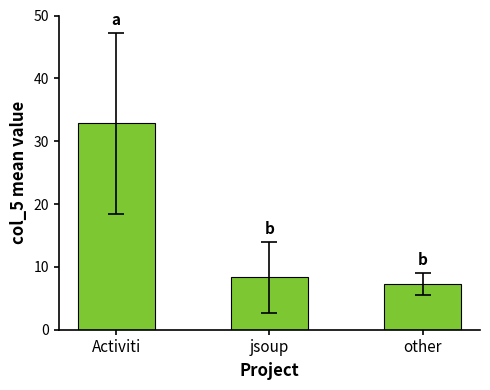

Which category has the lowest value across all series?

other